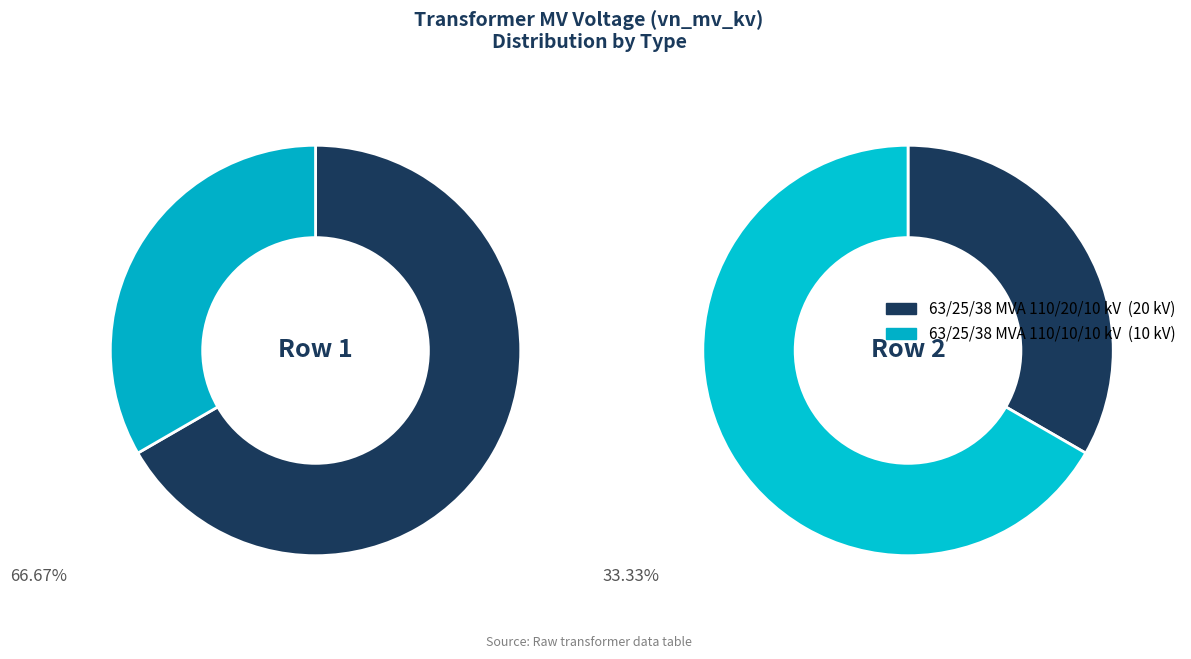

To the nearest percent, what portion does 63/25/38 MVA 110/20/10 kV represent?

67%